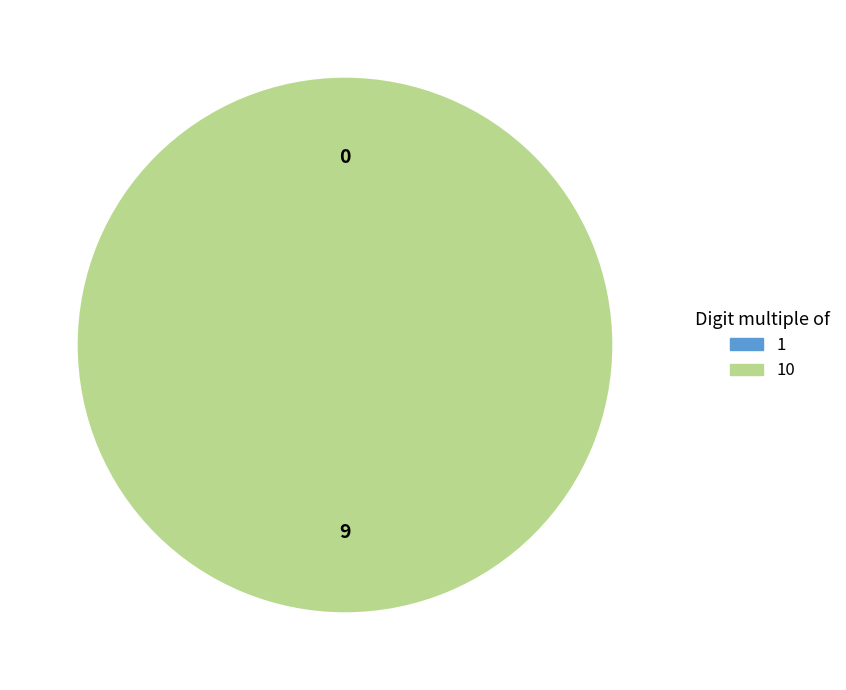

Count the number of slices in the pie.

2